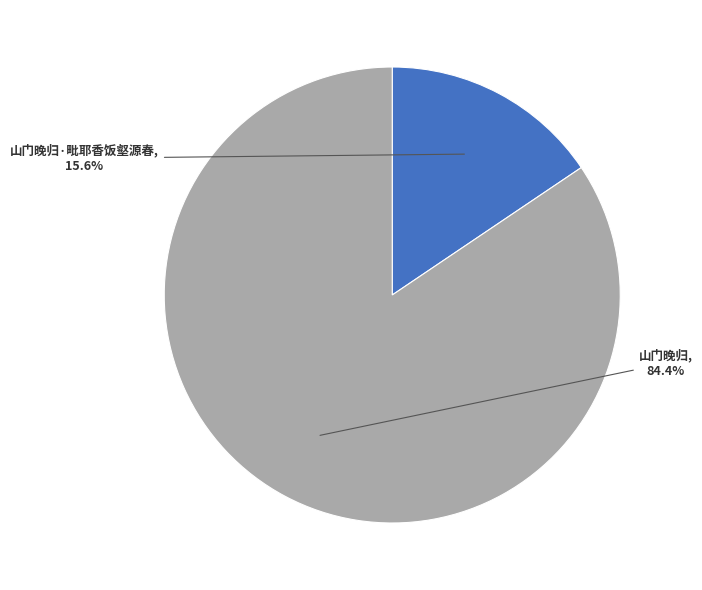

Is there a majority slice in this chart?

Yes